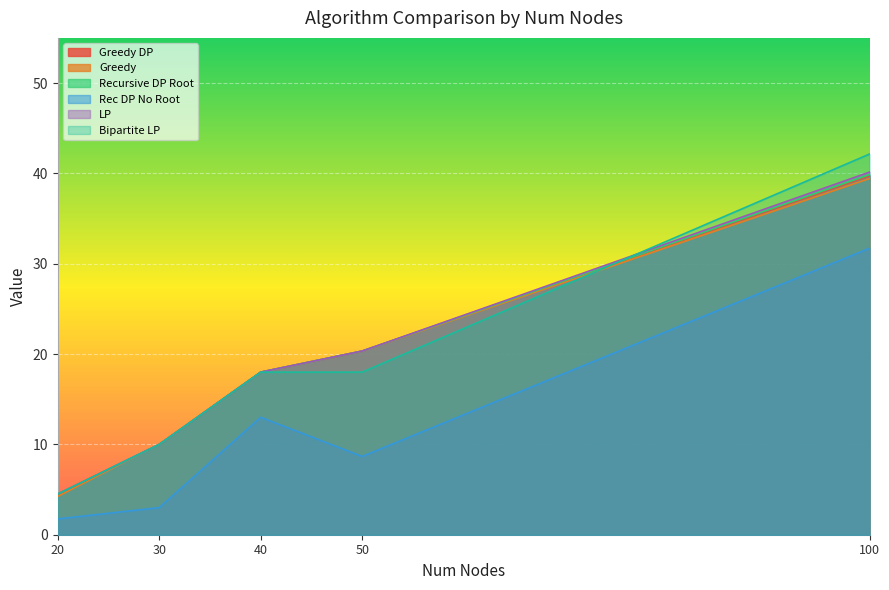

Rank the categories by Rec DP No Root value from highest to lowest.

100, 40, 50, 30, 20